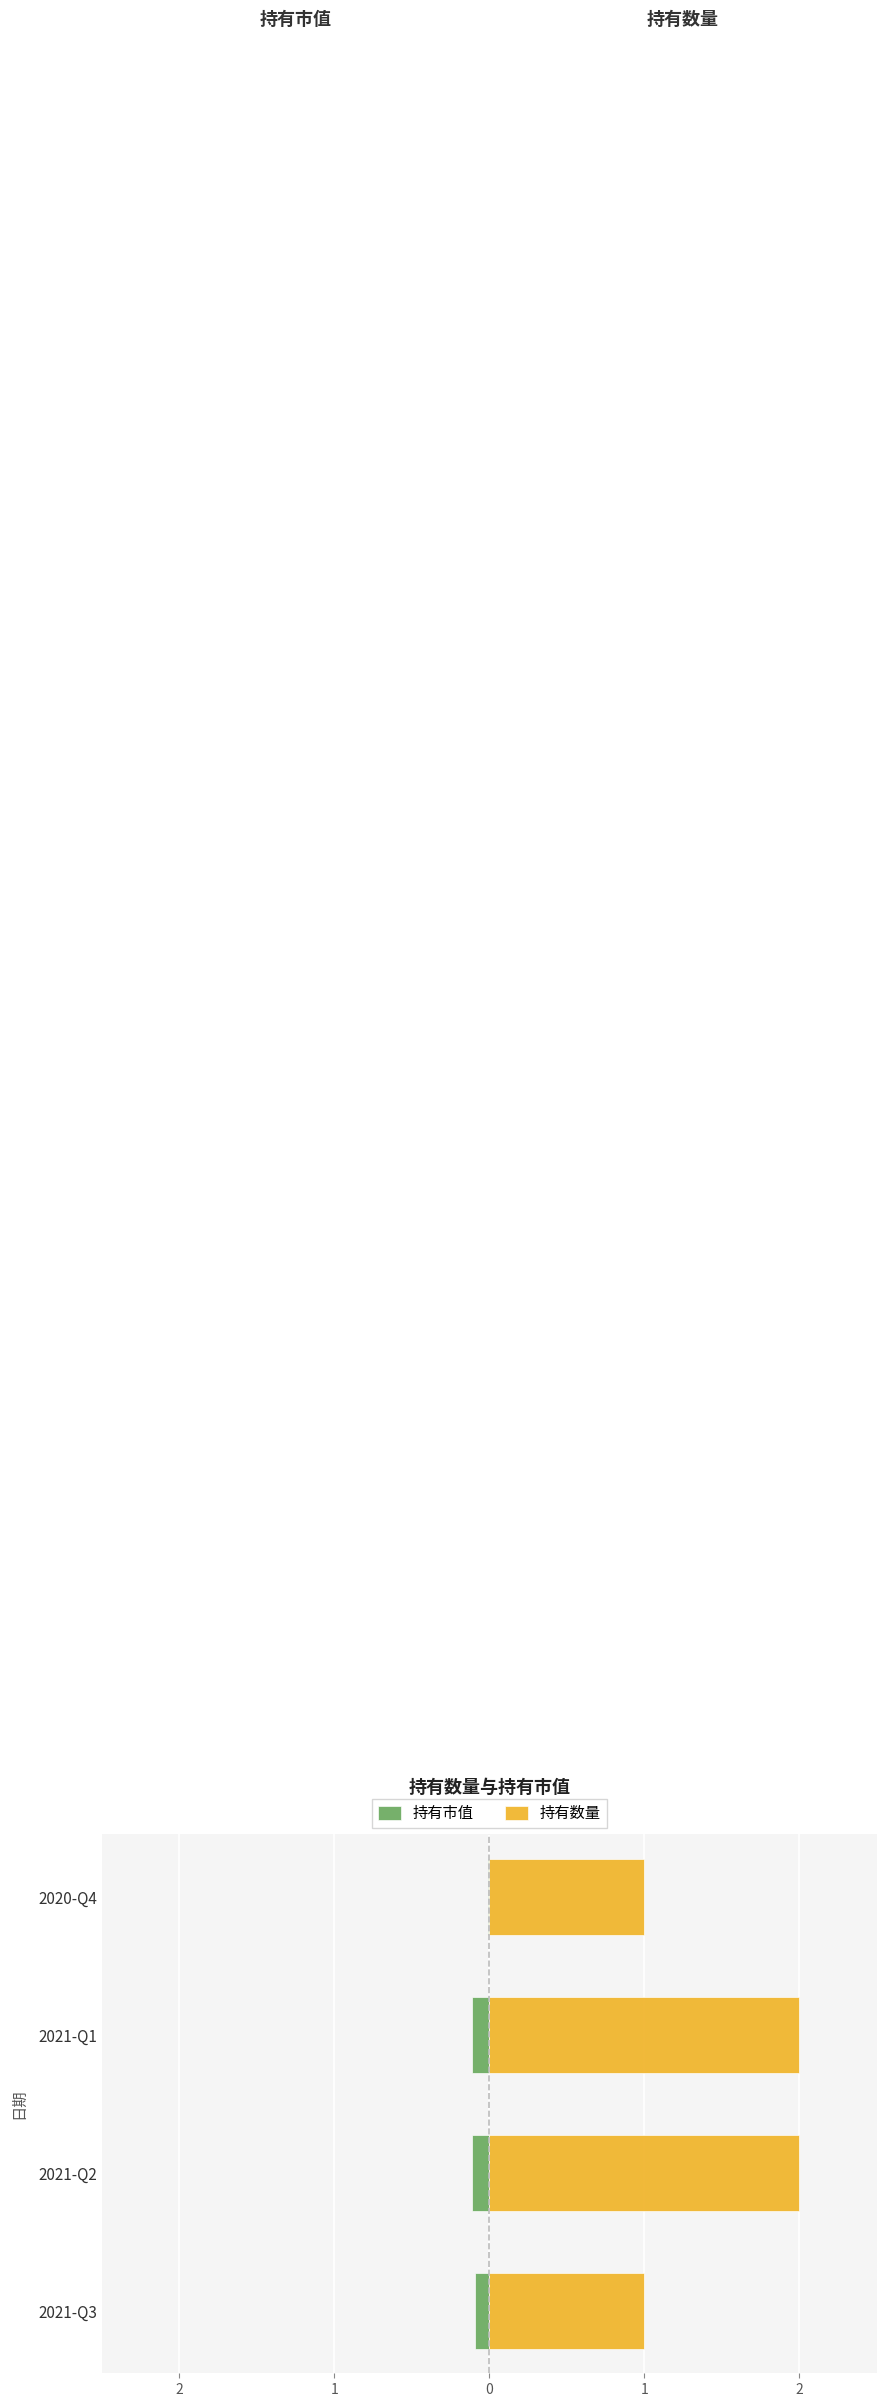

Which series has the widest spread of values?

持有数量